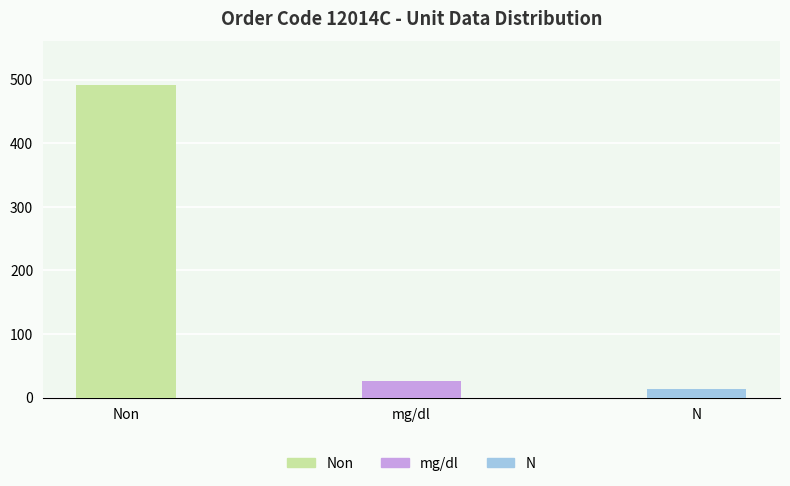

Reading left to right, what are all the values shown in this chart?

Non=491	mg/dl=26	N=13